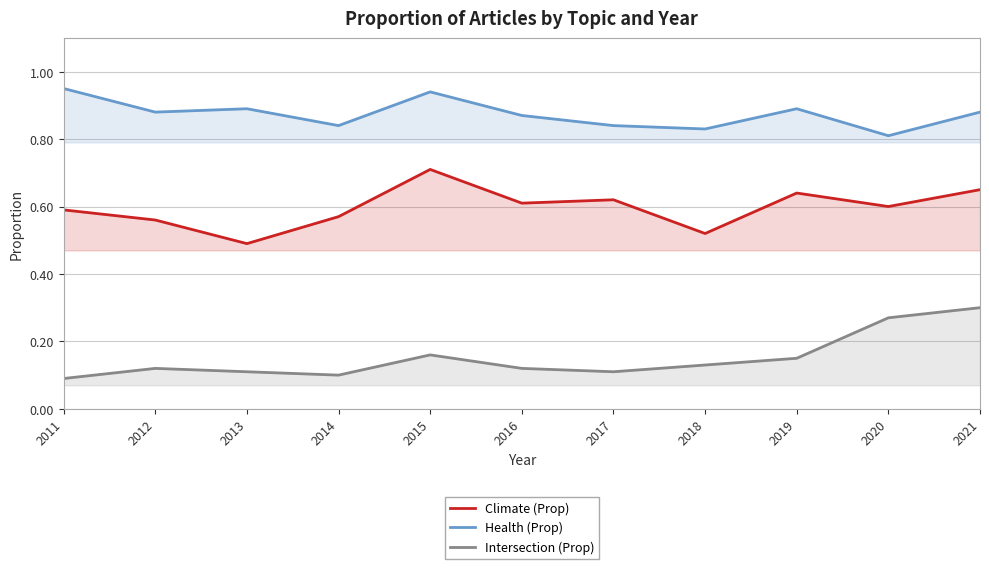

Does the chart have visible grid lines?

Yes